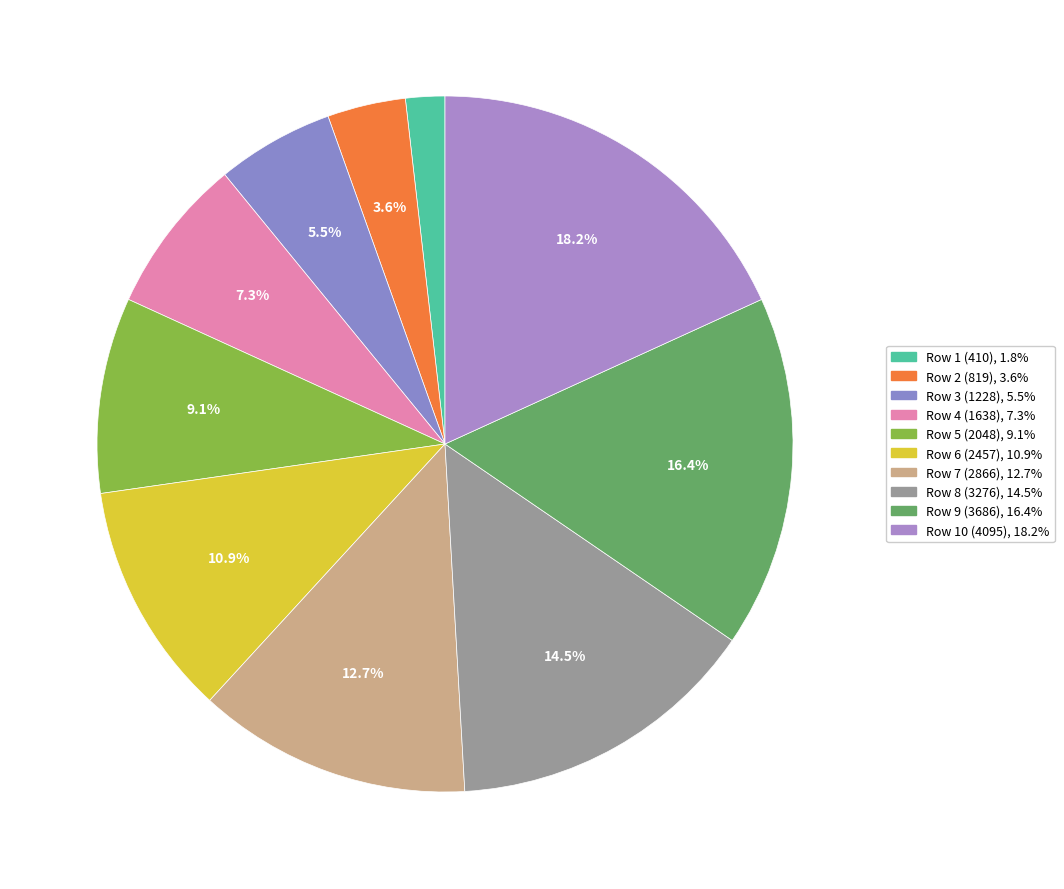

What is the change in value from Row 2 (819) to Row 5 (2048)?

+1229